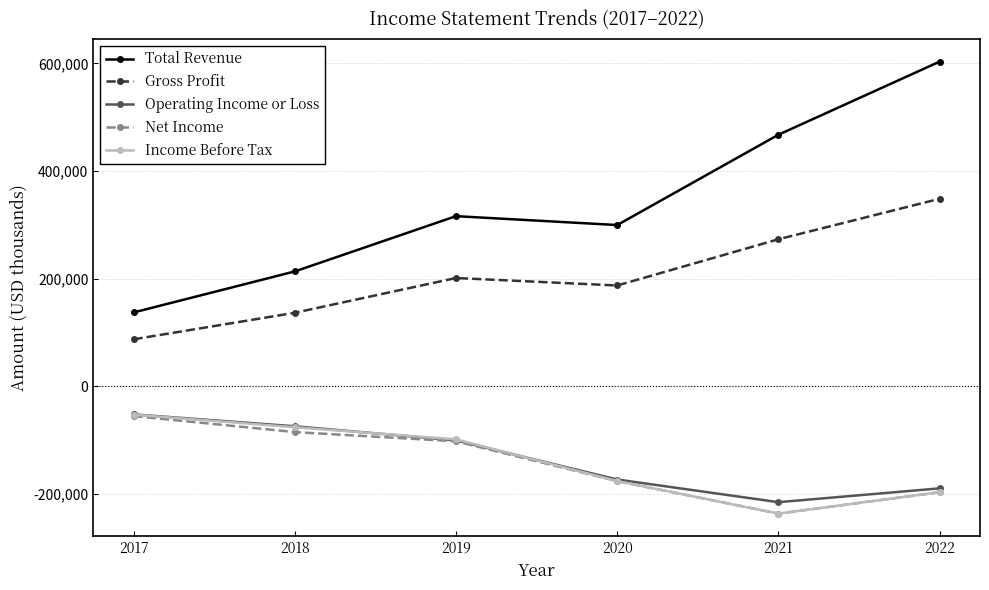

True or false: Net Income and Total Revenue cross at least once.

False